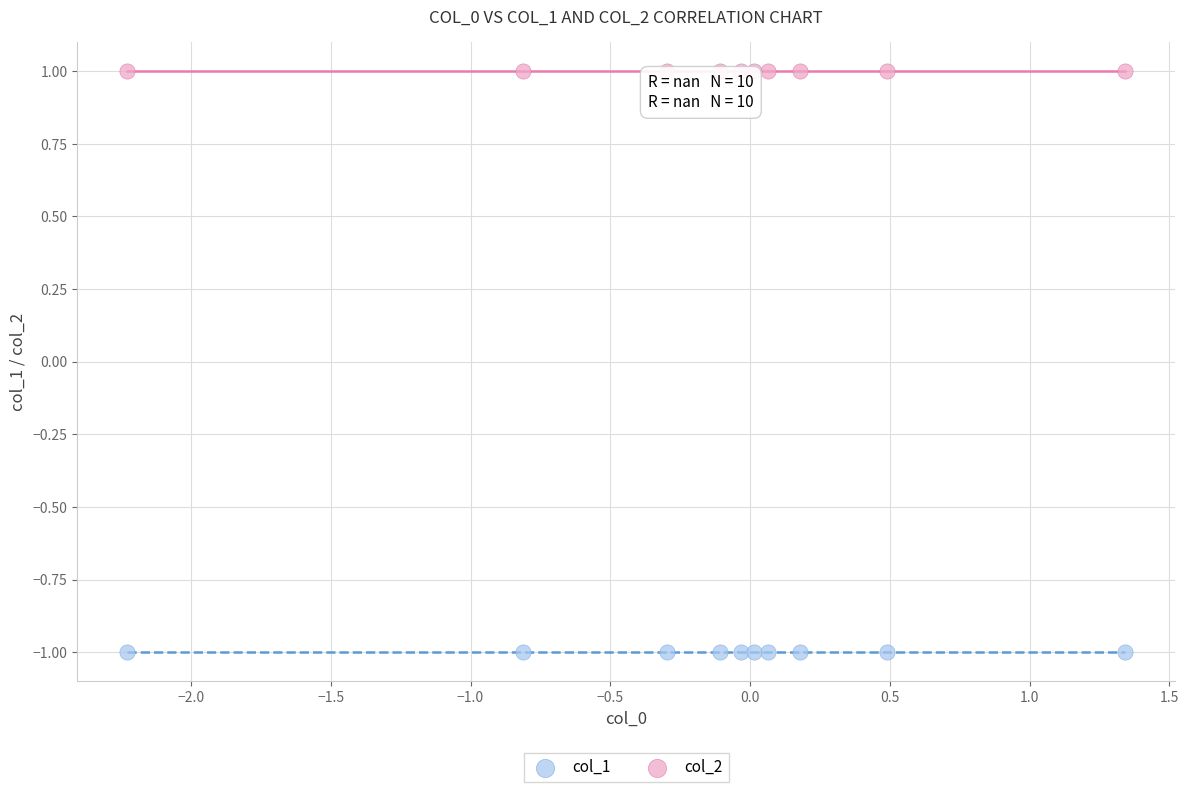

Which series contains the lowest Y value?

col_1